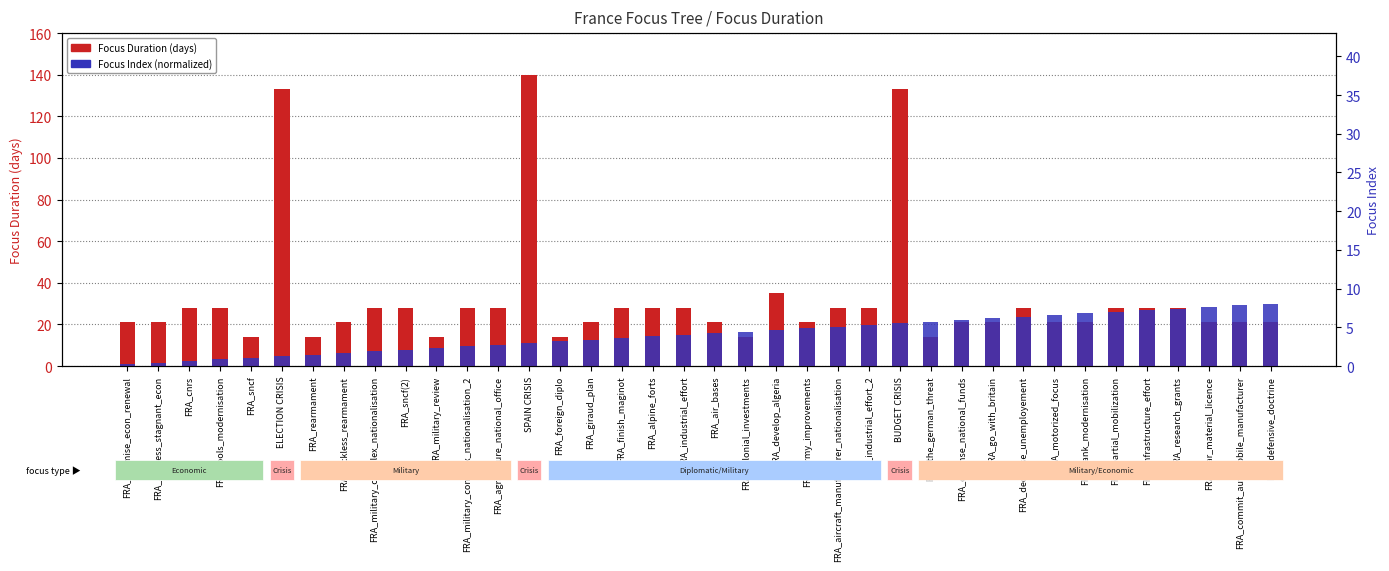

What is the greatest value displayed?

140.0